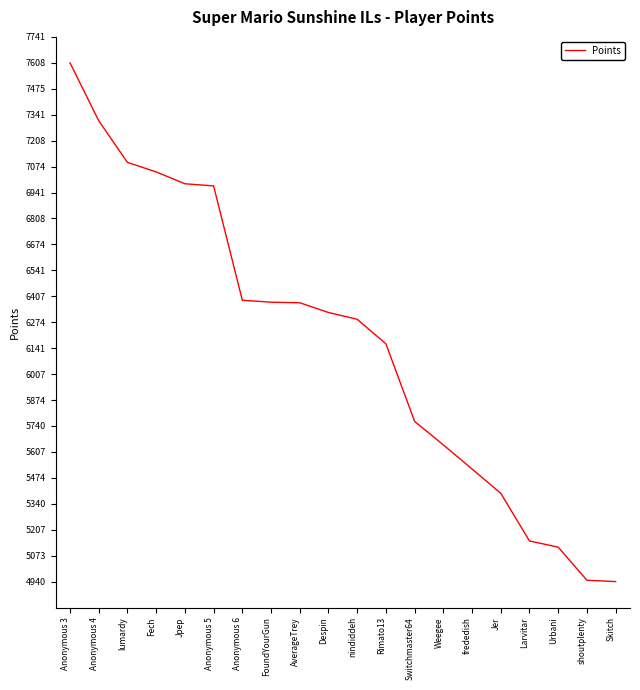

What is the ratio of the value at nindiddeh to the value at Anonymous 3?

0.8